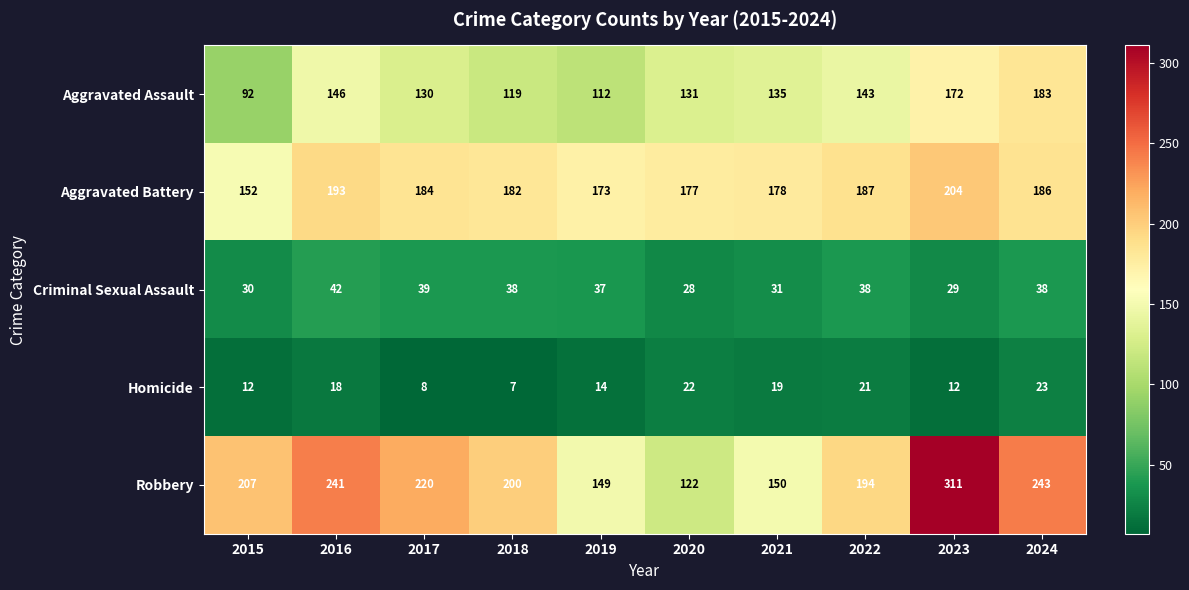

Count the number of categories in the chart.

10